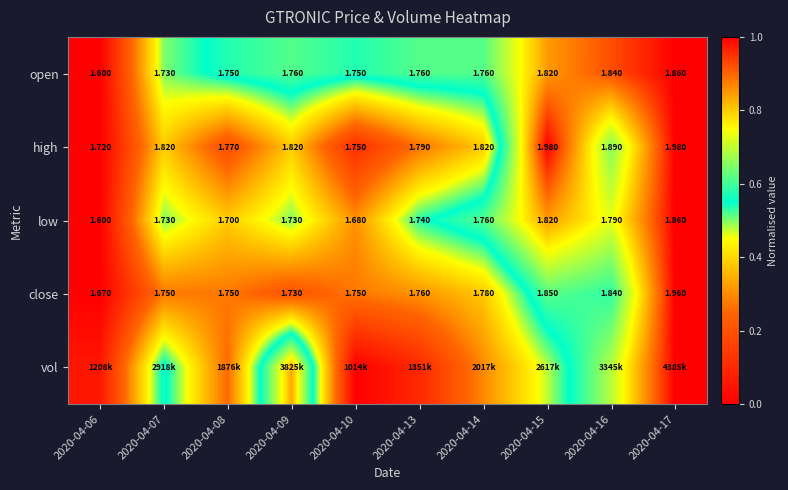

Is the value of low at 2020-04-13 greater than the value of close at 2020-04-14?

No